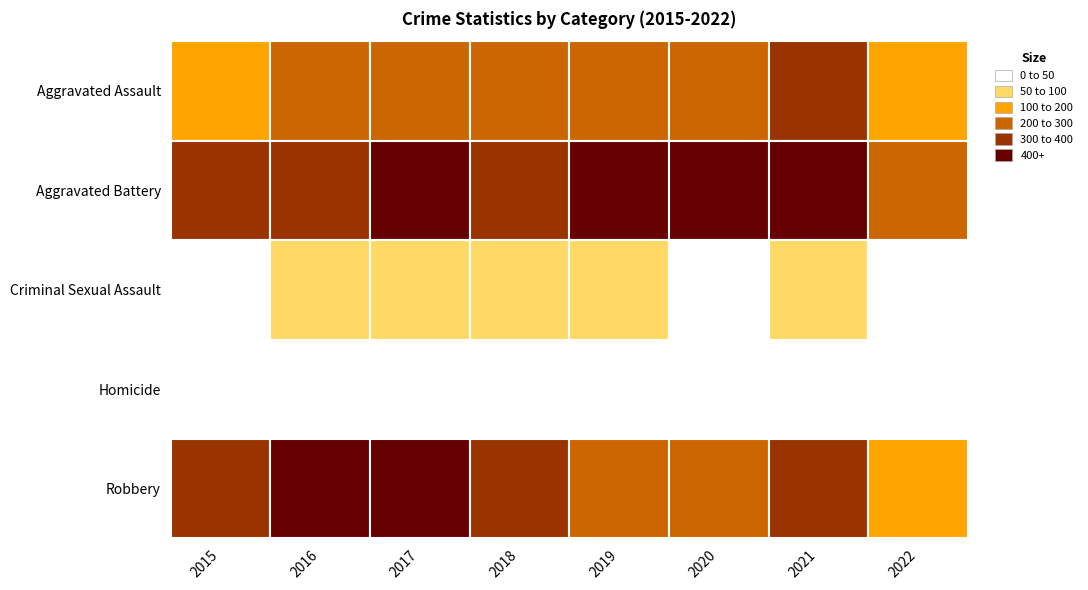

What is the minimum value for Aggravated Assault?

172